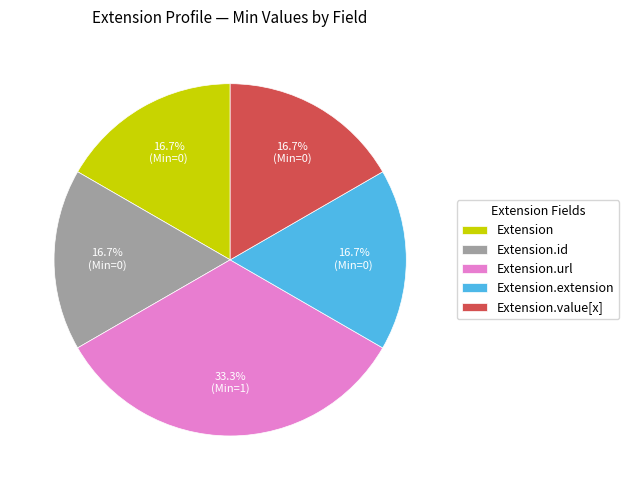

What is the largest slice in the pie chart?

Extension.url